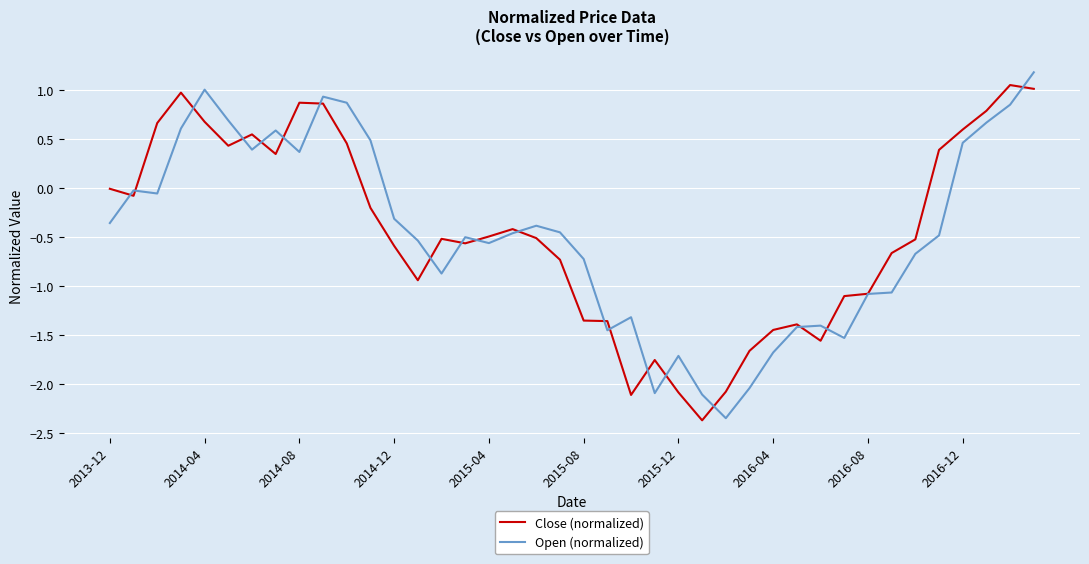

How many categories are shown in the chart?

40